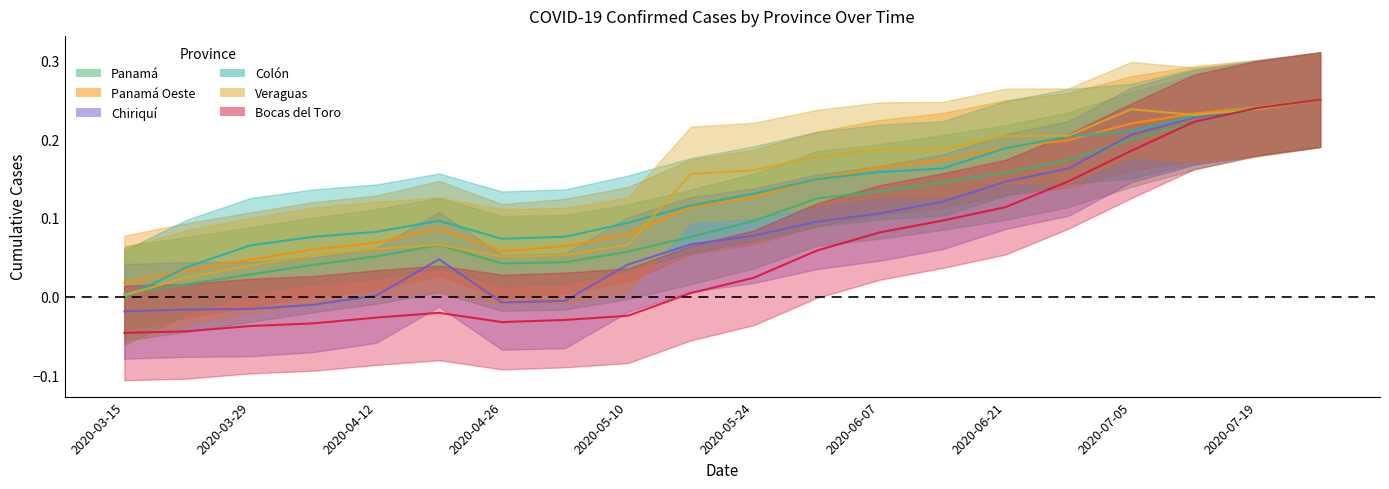

What position from the left is 2020-06-07?

13